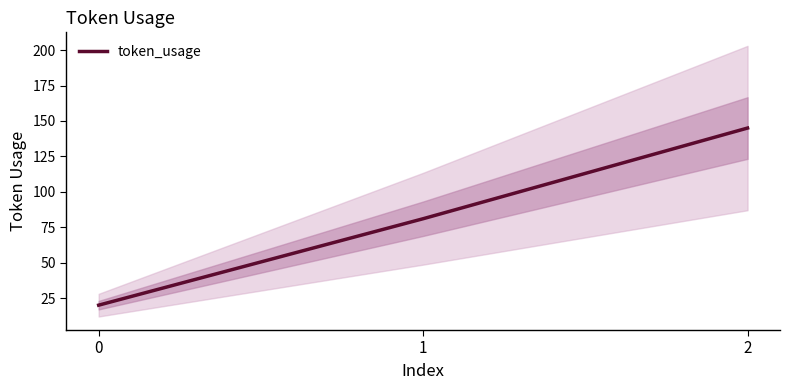

Which has a higher value, 0 or 1?

1